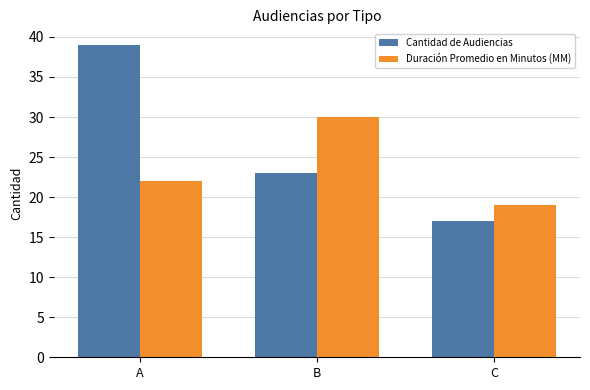

How many Duración Promedio en Minutos (MM) values are between 19 and 30?

3